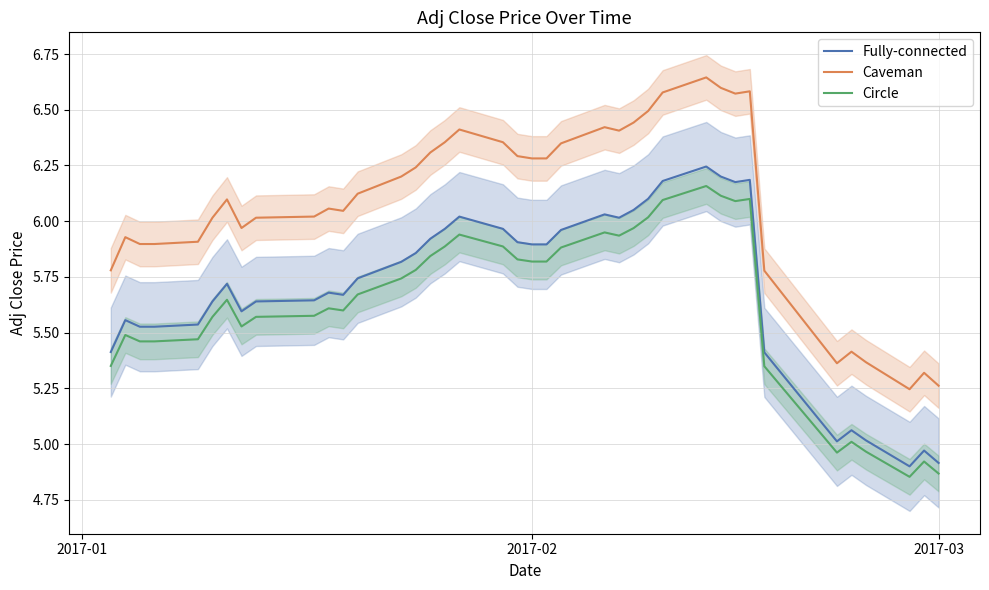

Reading left to right, transcribe all the data shown in this chart.

Fully-connected: 5.4	5.6	5.5	5.5	5.5	5.6	5.7	5.6	5.6	5.6	5.7	5.7	5.7	5.8	5.9	5.9	6.0	6.0	6.0	5.9	5.9	5.9	6.0	6.0	6.0	6.1	6.1	6.2	6.2	6.2	6.2	6.2	5.4	5.1	5.0	5.1	5.0	4.9	5.0	4.9
Caveman: 5.8	5.9	5.9	5.9	5.9	6.0	6.1	6.0	6.0	6.0	6.1	6.0	6.1	6.2	6.2	6.3	6.4	6.4	6.4	6.3	6.3	6.3	6.3	6.4	6.4	6.4	6.5	6.6	6.6	6.6	6.6	6.6	5.8	5.4	5.4	5.4	5.4	5.2	5.3	5.3
Circle: 5.4	5.5	5.5	5.5	5.5	5.6	5.6	5.5	5.6	5.6	5.6	5.6	5.7	5.7	5.8	5.8	5.9	5.9	5.9	5.8	5.8	5.8	5.9	5.9	5.9	6.0	6.0	6.1	6.2	6.1	6.1	6.1	5.3	5.0	5.0	5.0	5.0	4.9	4.9	4.9